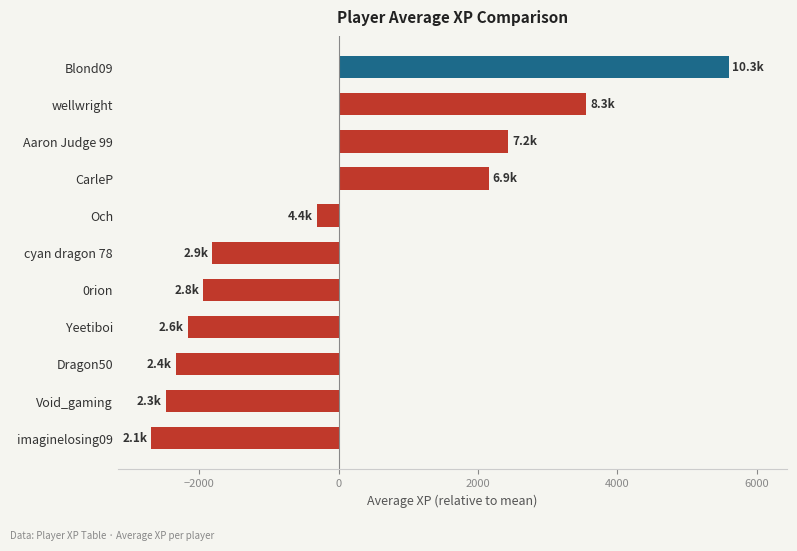

What is the change in value from CarleP to wellwright?

+1399.3